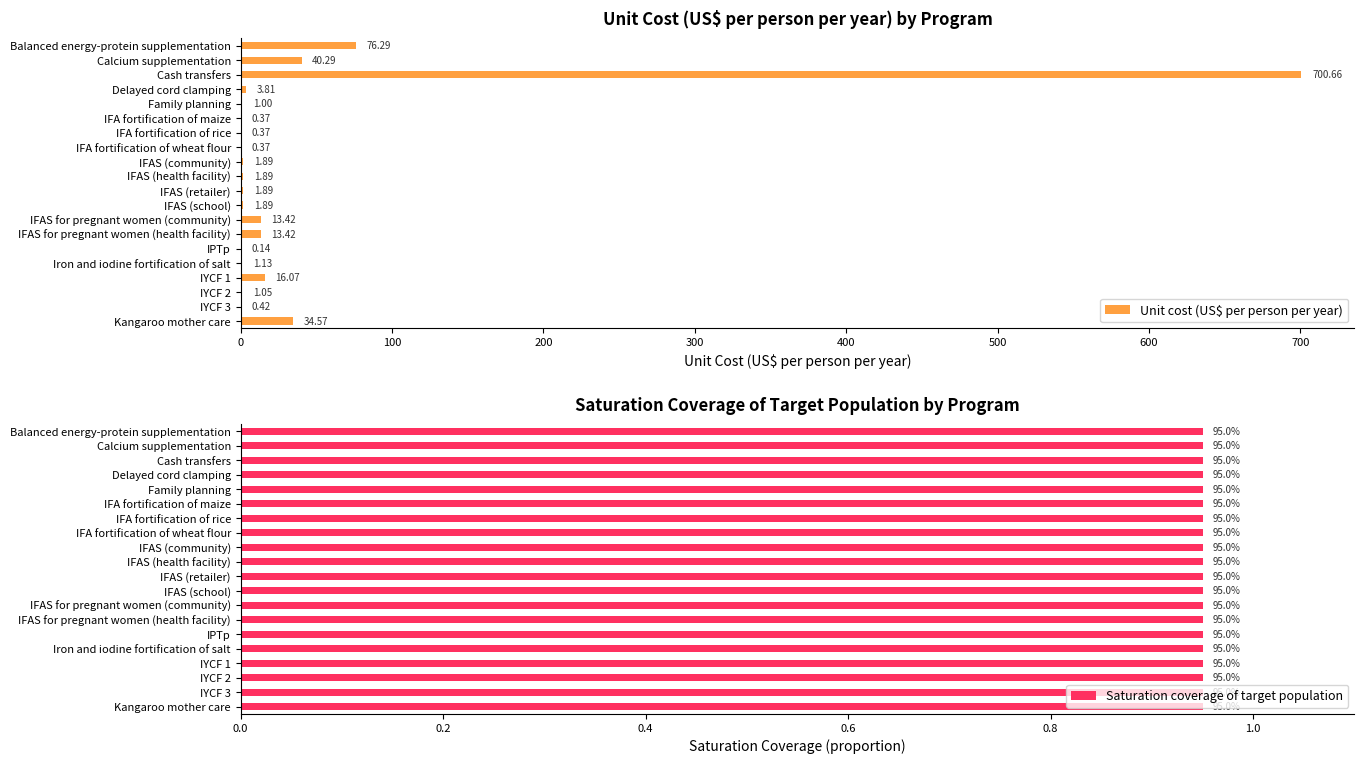

Which series has the largest total across all categories?

Unit cost (US$ per person per year)